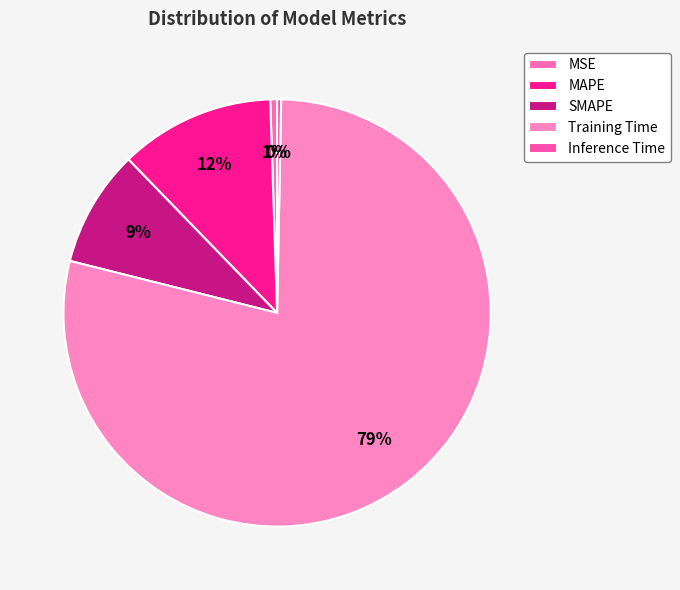

To the nearest percent, what is the combined percentage of SMAPE and Inference Time?

9%